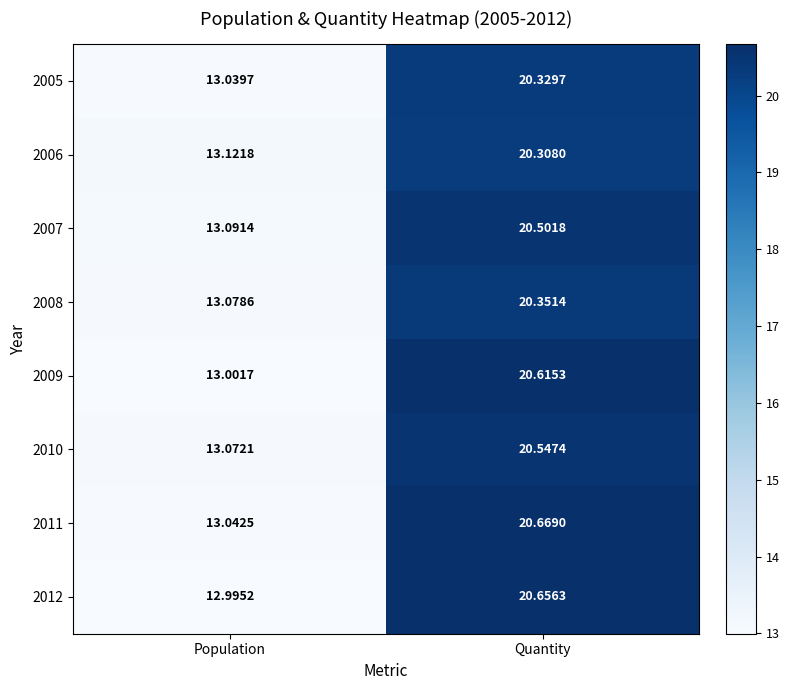

List the labels in order of 2012 value, largest first.

Quantity, Population